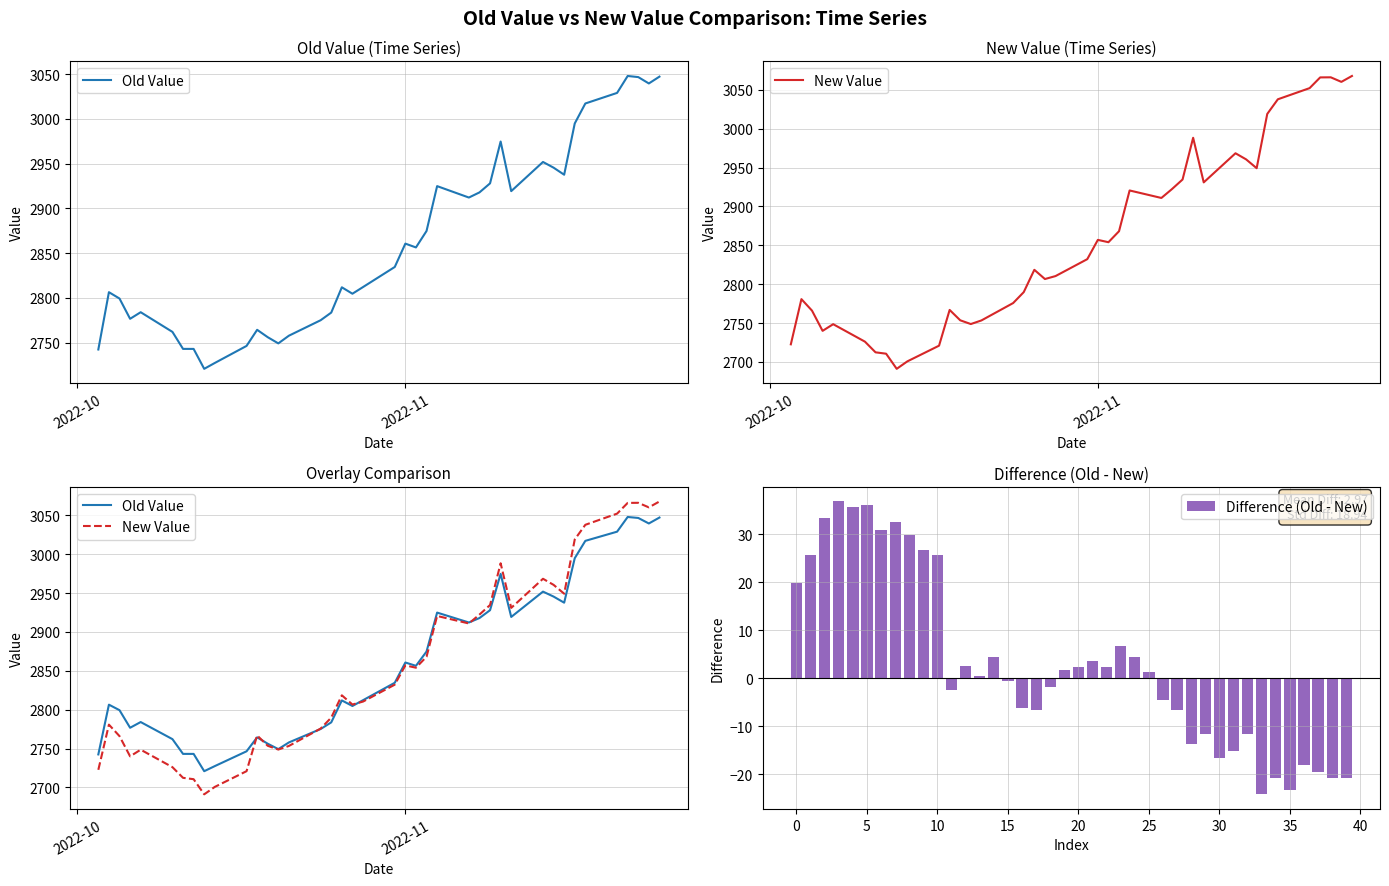

What is the difference between the second highest and second lowest values in the Difference (Old - New) series?

59.3